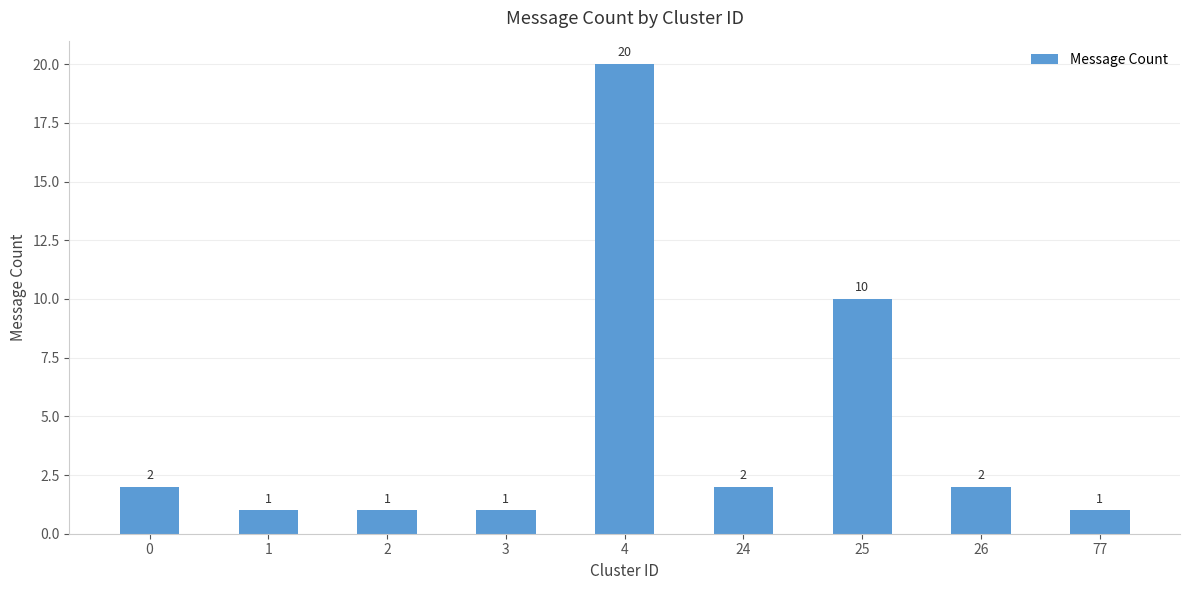

What is the change in value from 4 to 26?

-18